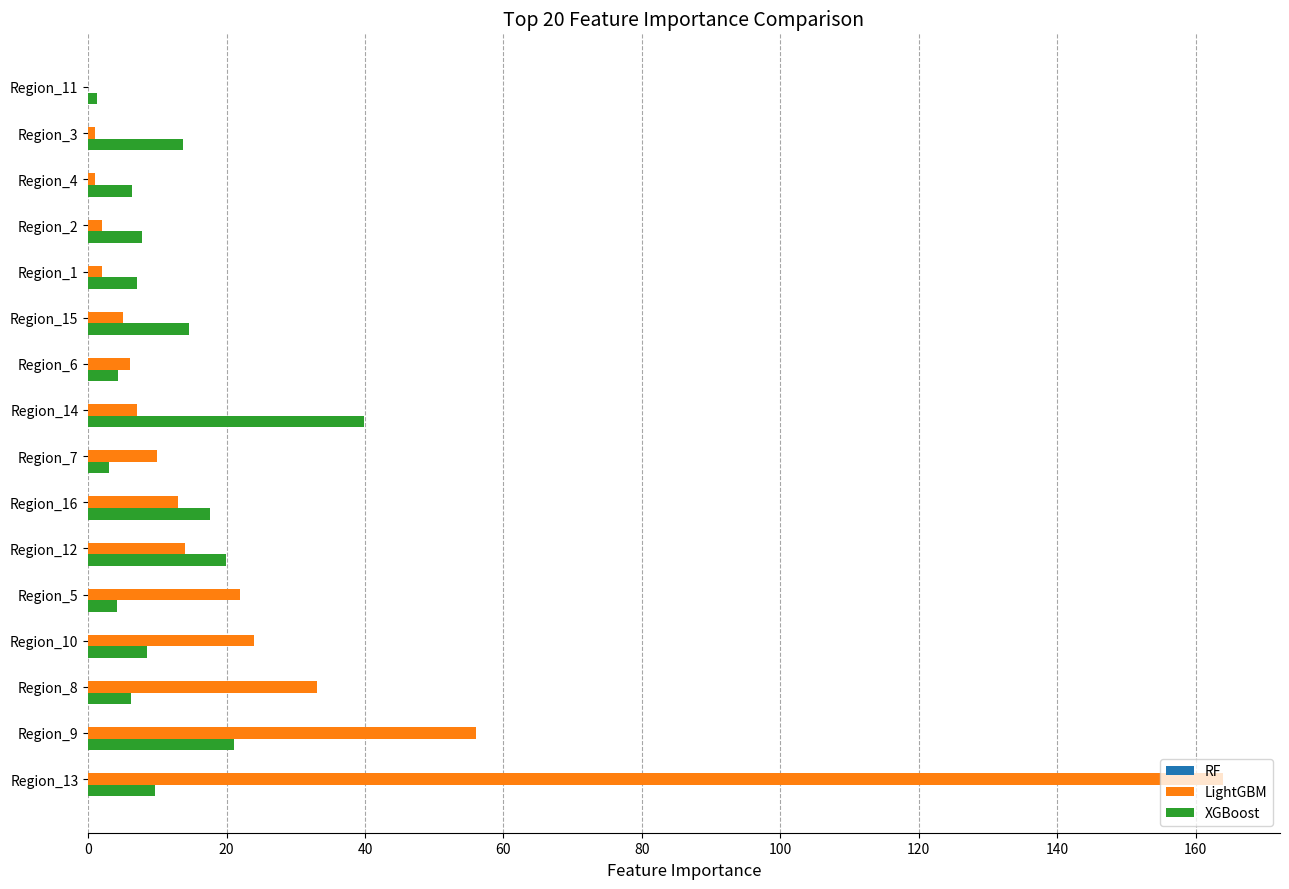

What is the maximum value for XGBoost?

39.8